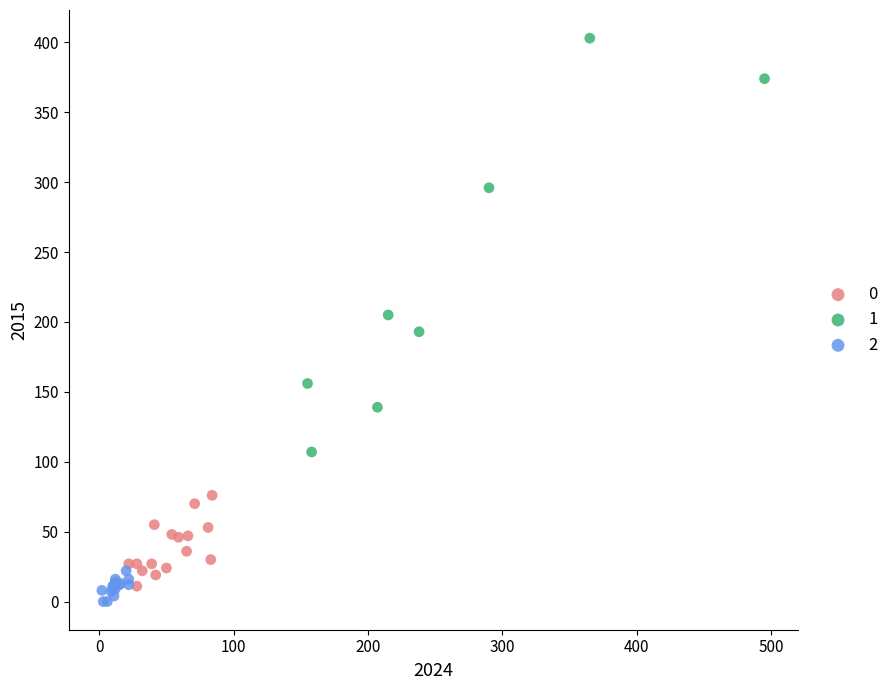

Which series contains the lowest Y value?

2